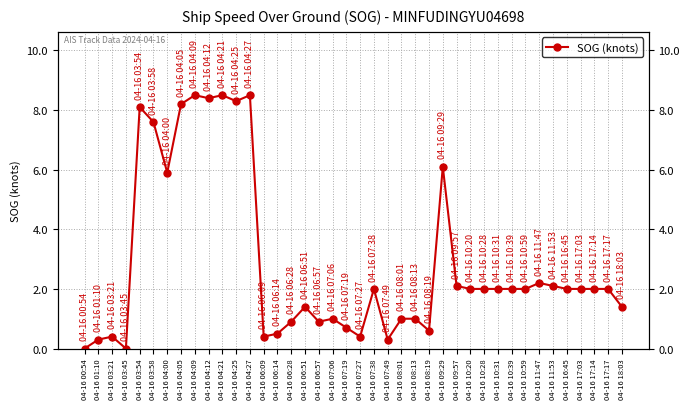

True or false: the data shows 1.0 at 04-16 09:57.

False